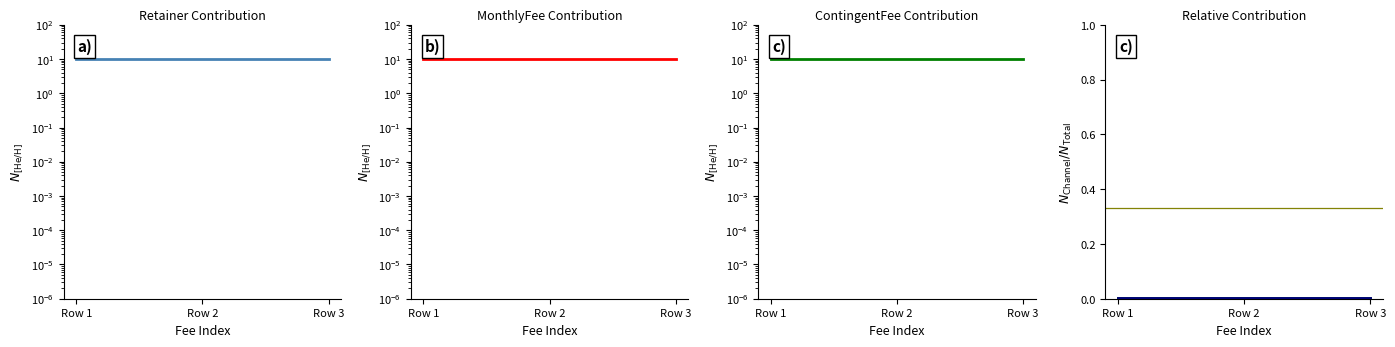

Which has a higher value, Row 3 or Row 2?

Row 3